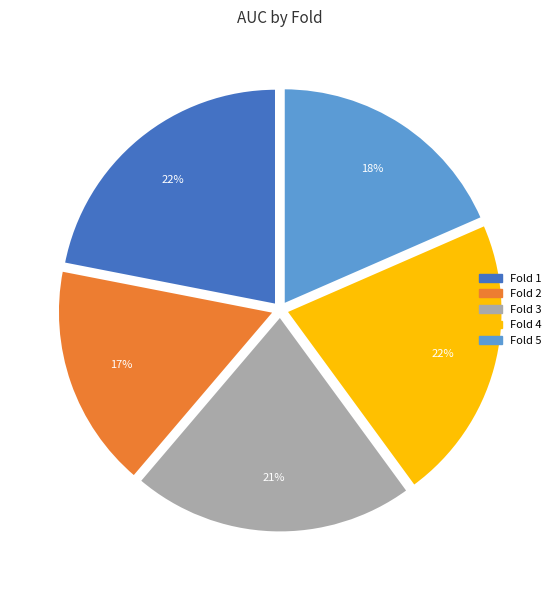

Is it true that Fold 2 is 28% of the pie?

False